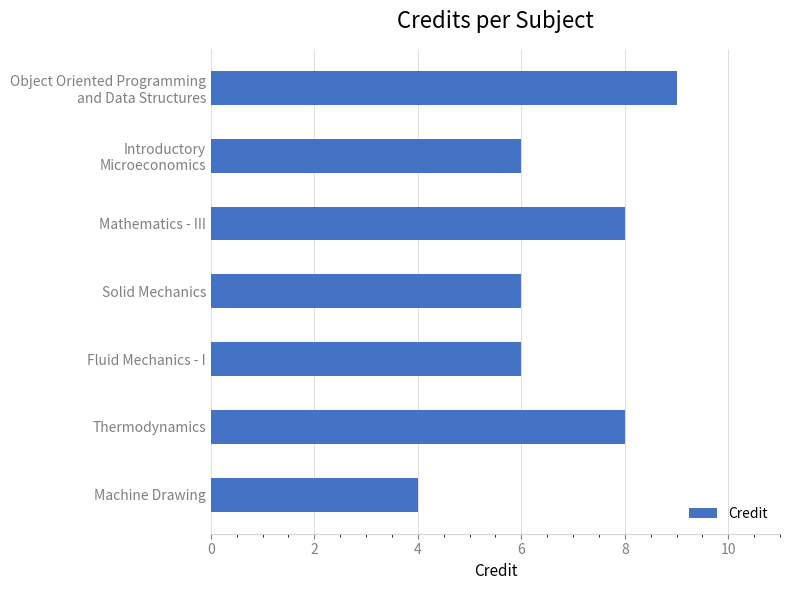

True or false: the data shows 4 at Machine Drawing.

True